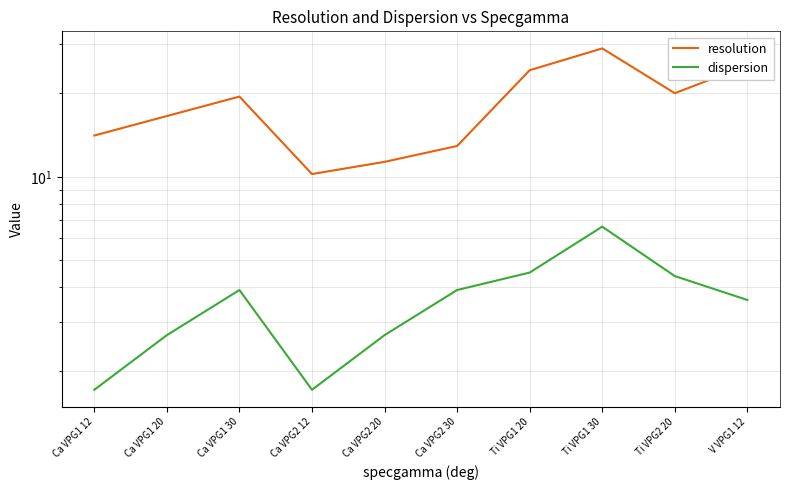

Which series has the largest total across all categories?

resolution